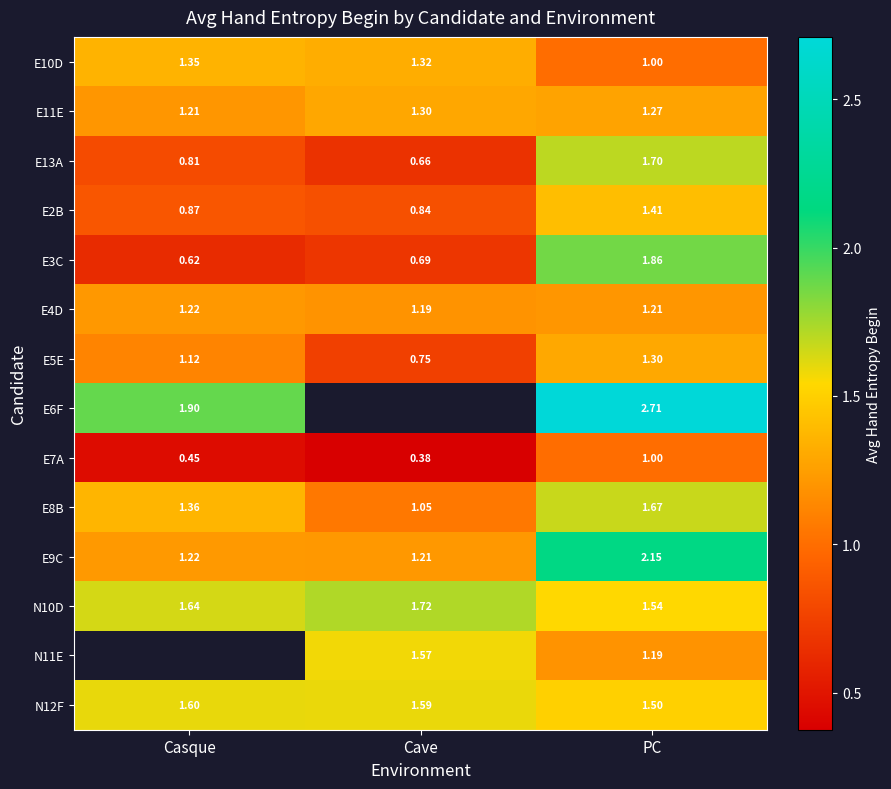

At which category does the chart reach its minimum across all series?

Cave